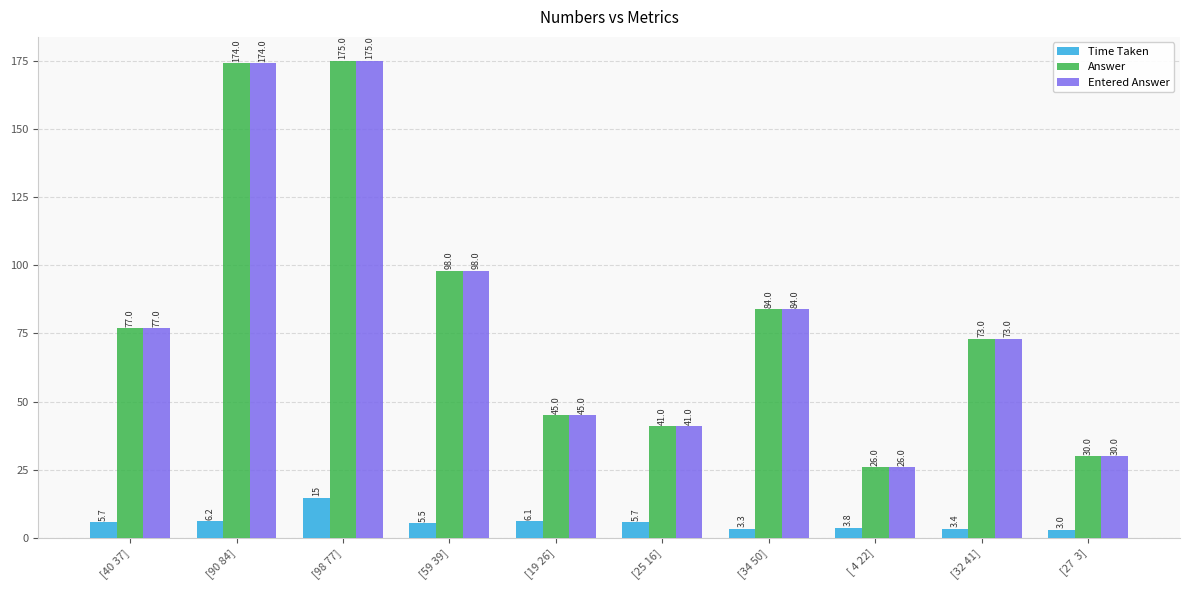

Reading left to right, extract all data points from this chart.

Time Taken: 5.7	6.2	14.7	5.5	6.1	5.7	3.3	3.8	3.4	3.0
Answer: 77.0	174.0	175.0	98.0	45.0	41.0	84.0	26.0	73.0	30.0
Entered Answer: 77.0	174.0	175.0	98.0	45.0	41.0	84.0	26.0	73.0	30.0